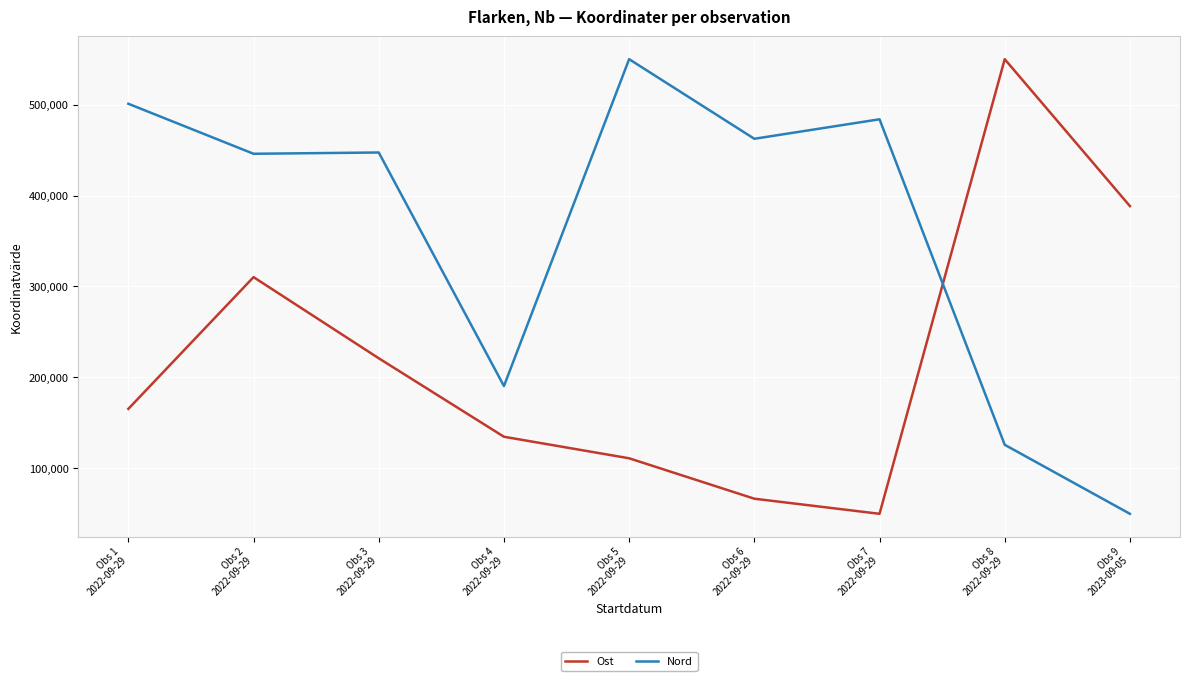

List the series in order of their overall mean, highest first.

Nord, Ost